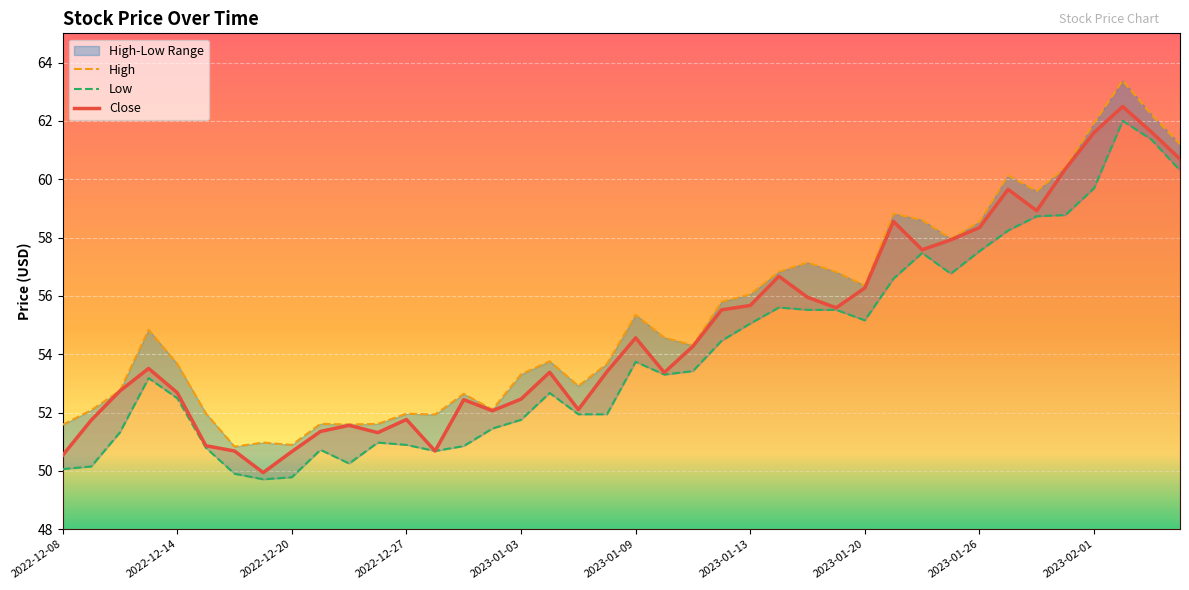

What is the sum of all Close values?

2191.4